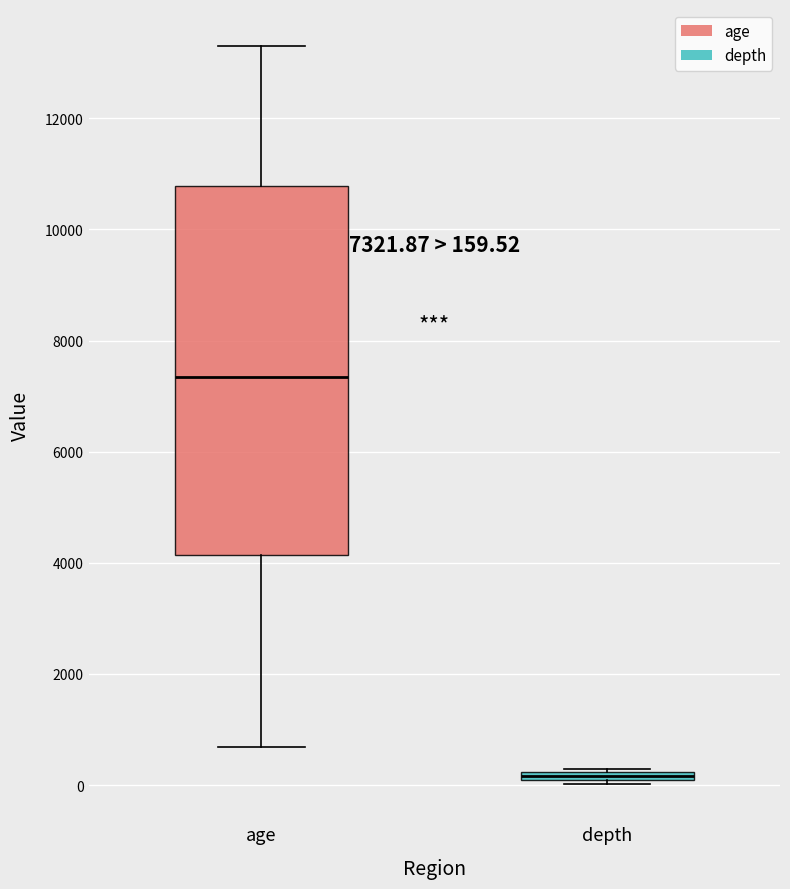

Which box's median line is the highest?

age